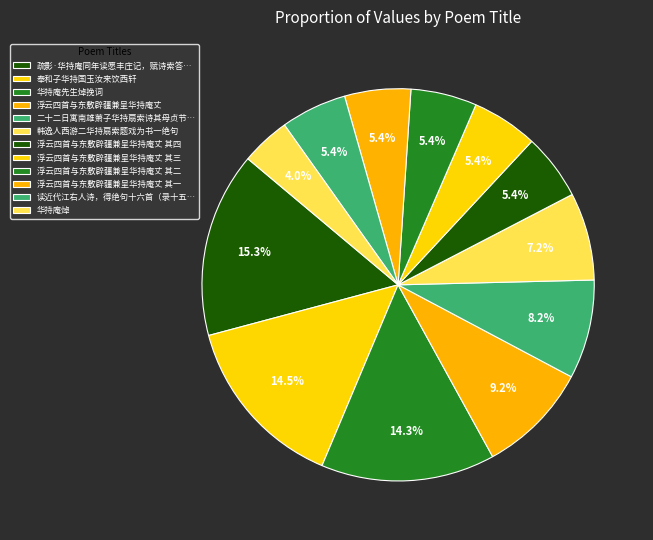

Does 奉和子华持国玉汝来饮西轩 account for over 50% of the chart?

No